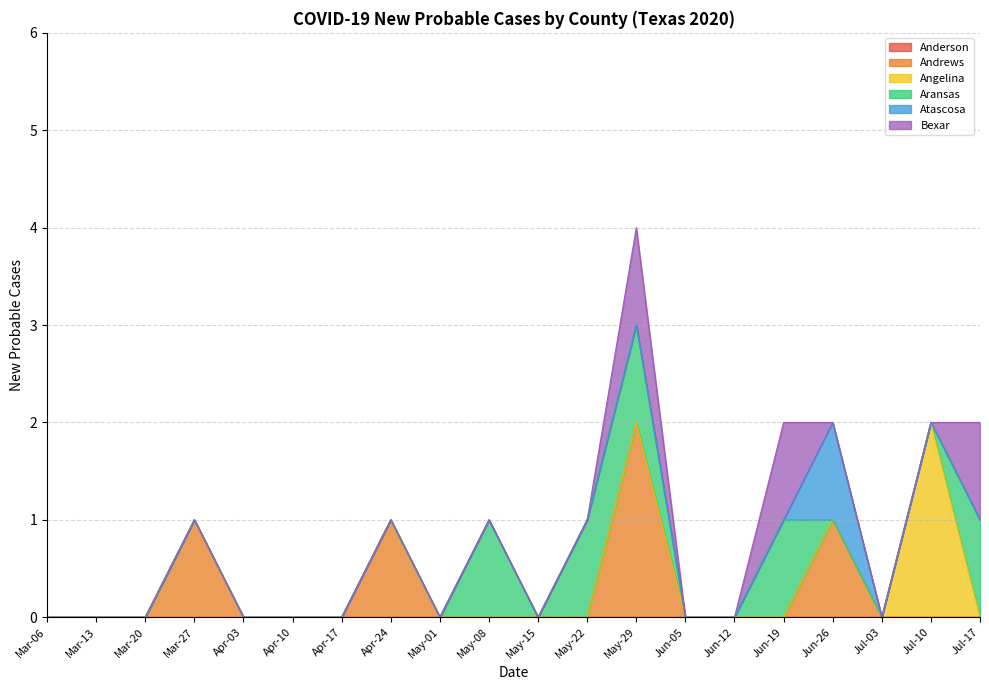

Where is Bexar nearest to the value 0?

2020-03-06